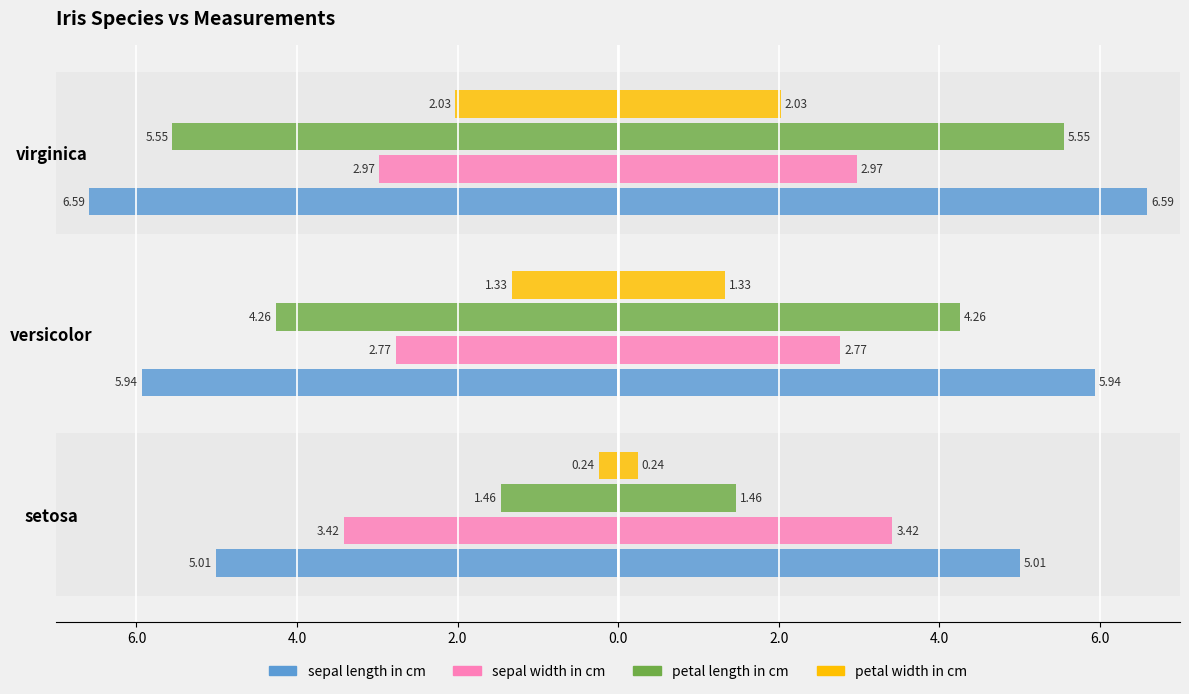

Which series has the largest range (max minus min)?

petal length in cm